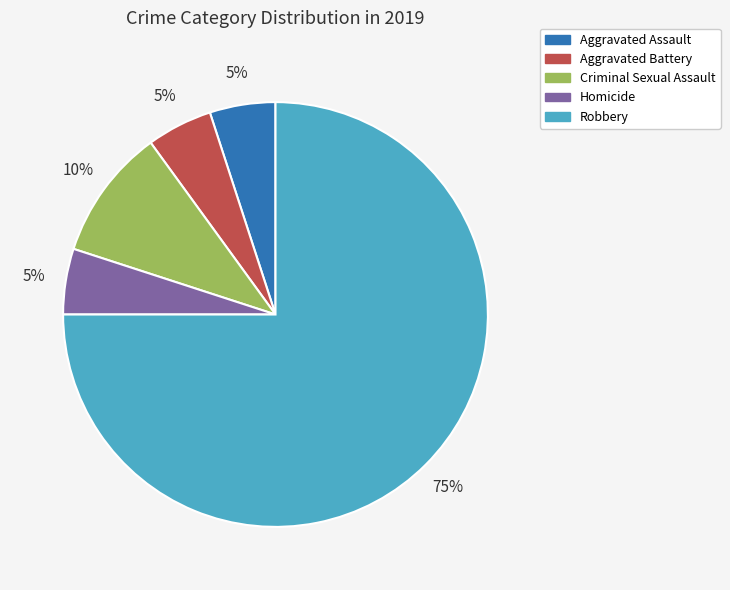

Combined, do Robbery and Homicide account for over 50%?

Yes